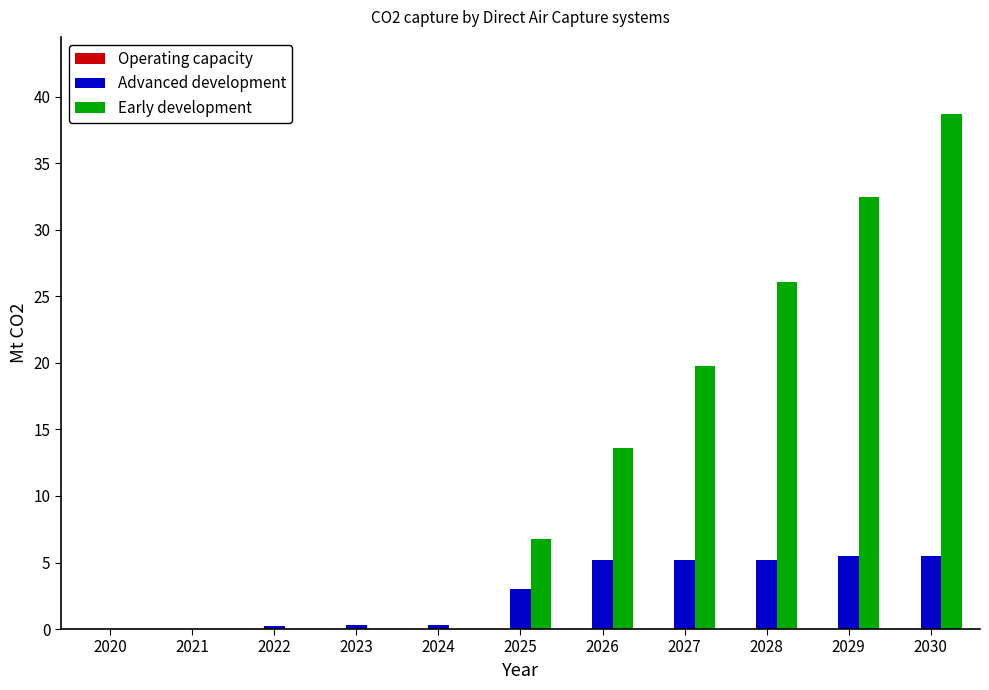

How many groups of bars are there?

11